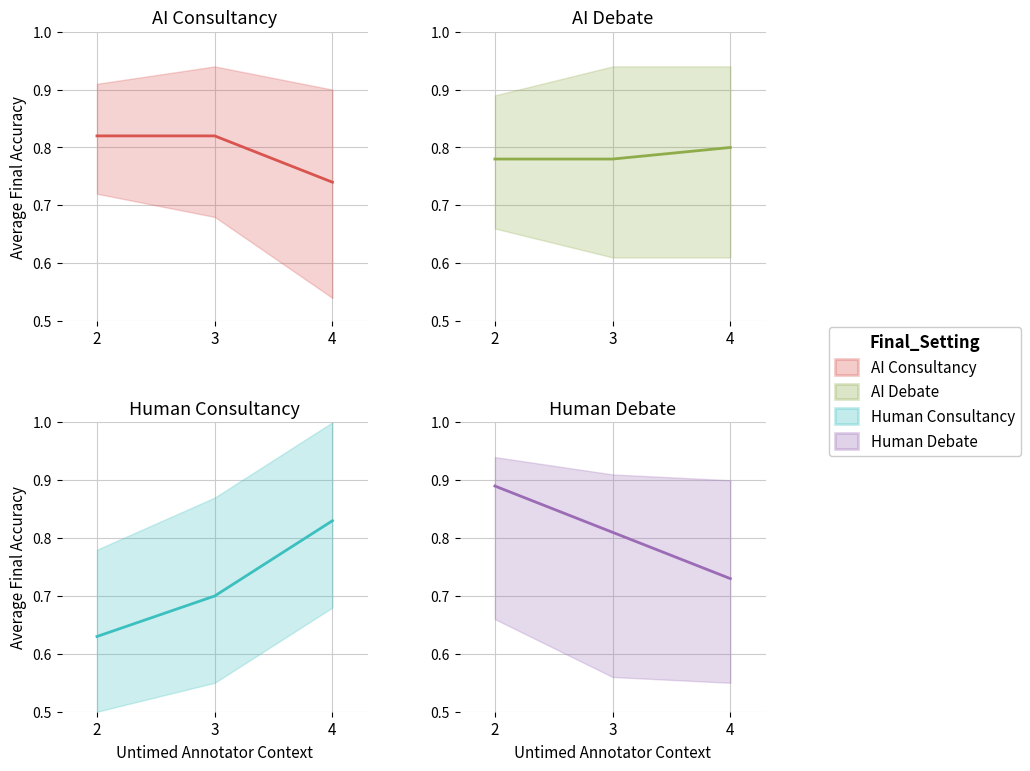

Reading left to right, list all the values displayed in this chart.

AI Consultancy: 2=0.8	3=0.8	4=0.7
AI Debate: 2=0.8	3=0.8	4=0.8
Human Consultancy: 2=0.6	3=0.7	4=0.8
Human Debate: 2=0.9	3=0.8	4=0.7